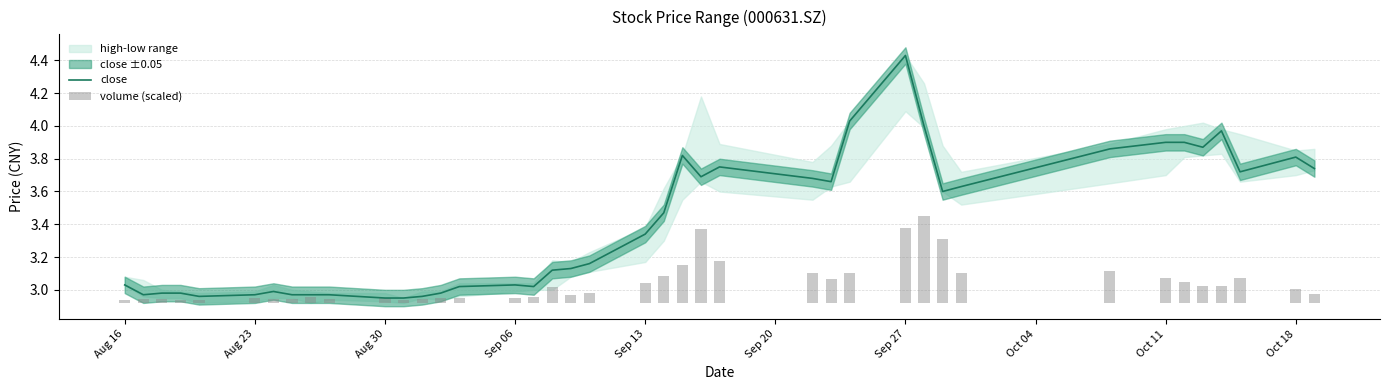

The close series shows 5.2 at Aug 16. True or false?

False